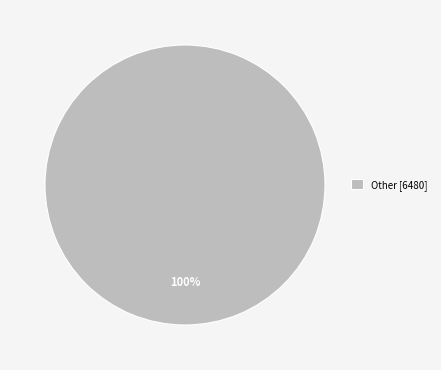

Which slice represents more than half of the pie?

Other [6480]